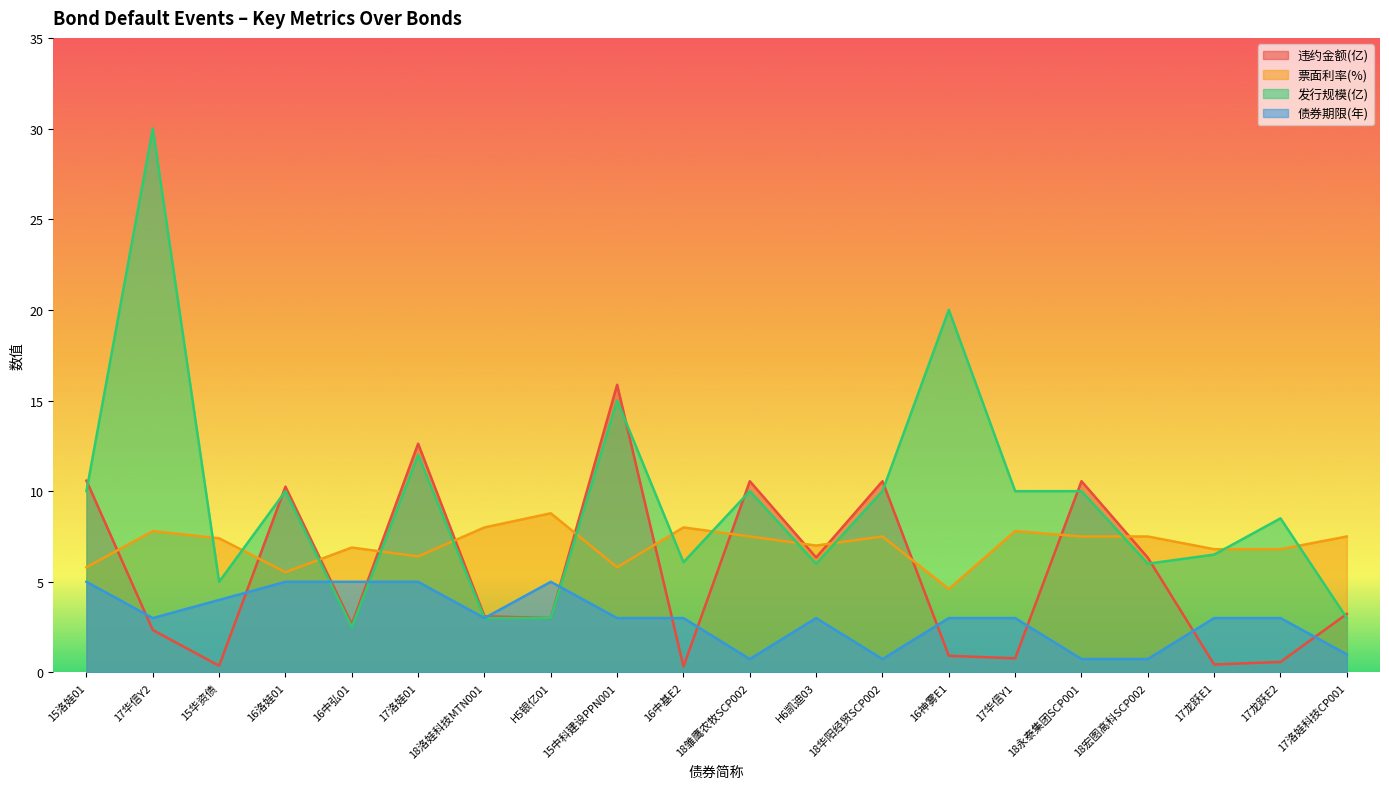

What is the total value across all series at 16中基E2?

17.4